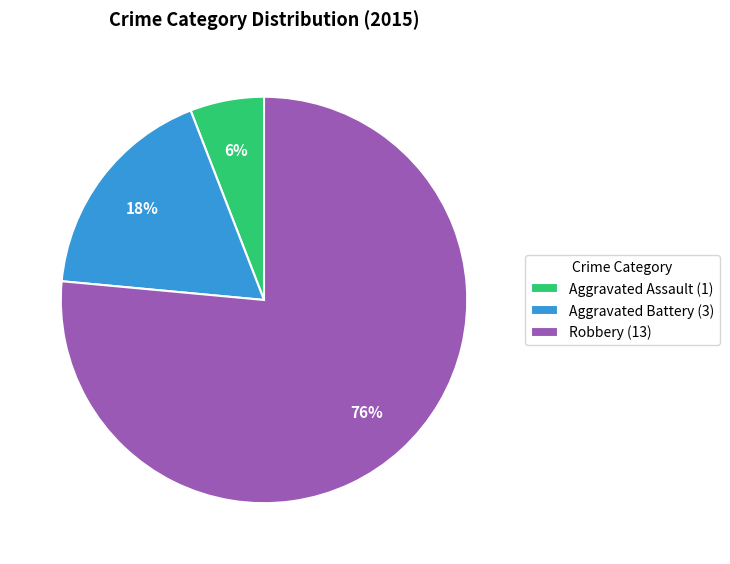

Is it true that Robbery is 76% of the pie?

True